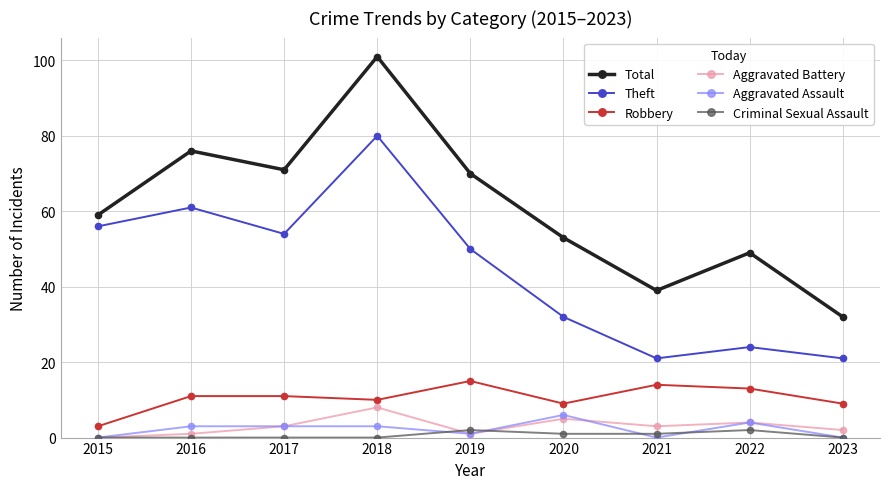

What are all the series names shown in the legend?

Total, Theft, Robbery, Aggravated Battery, Aggravated Assault, Criminal Sexual Assault